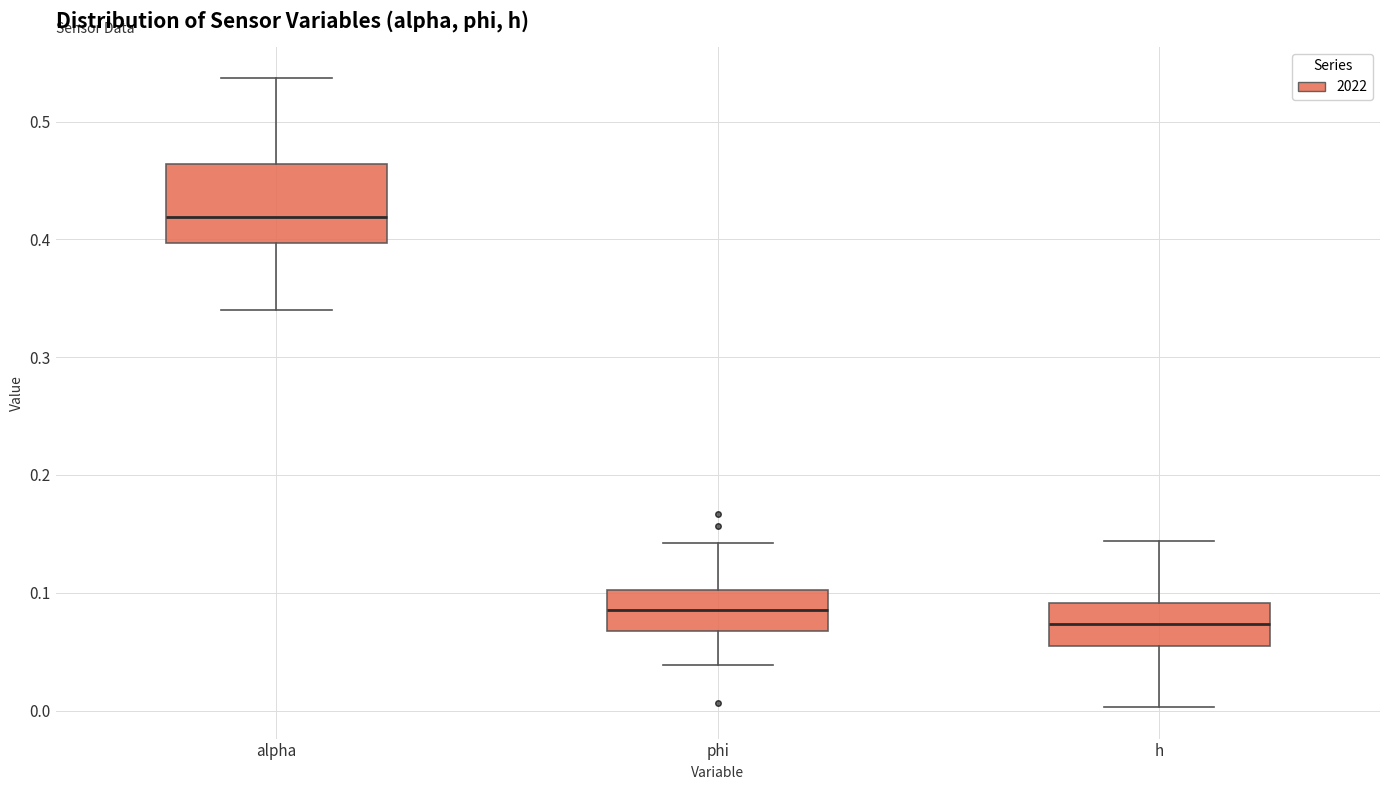

Which box is the tallest, from its lower edge to its upper edge?

alpha